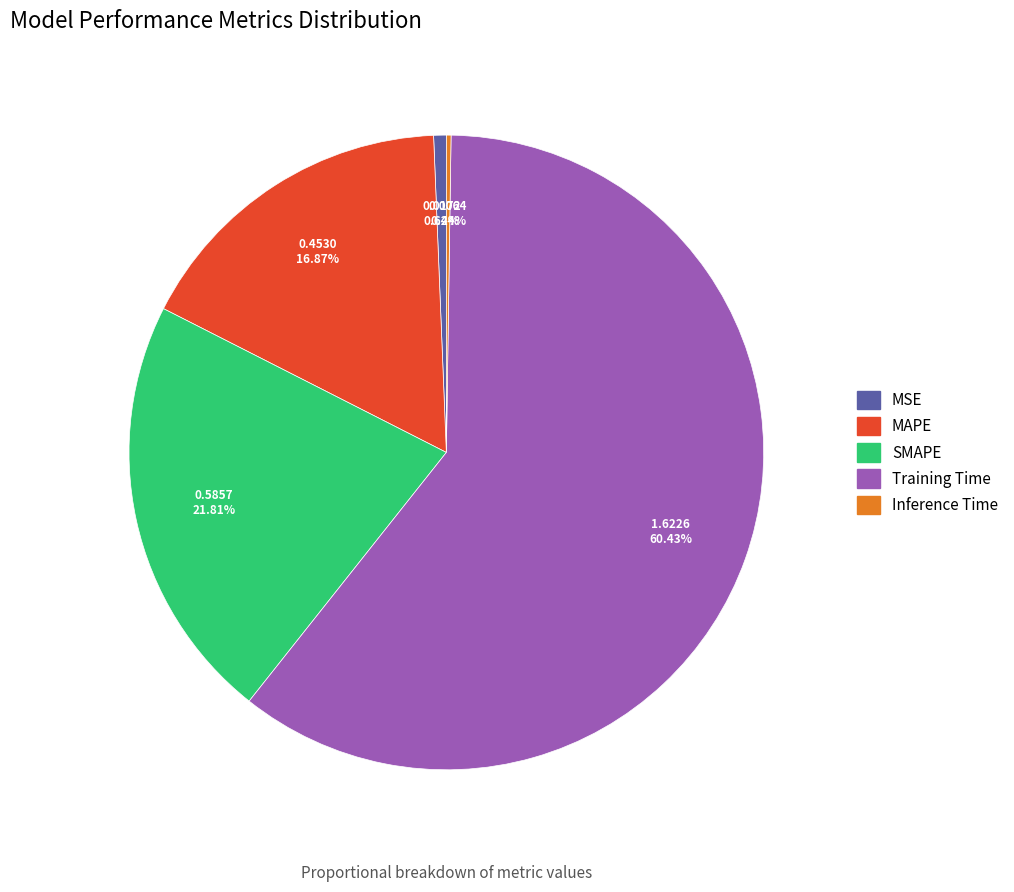

What portion of the pie excludes Training Time?

39.6%